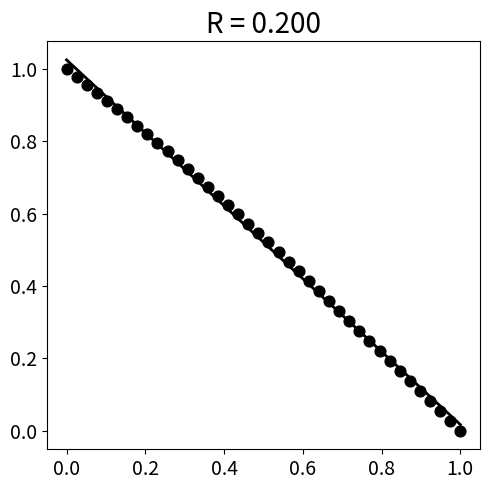

How many points are shown in the scatter plot?

40